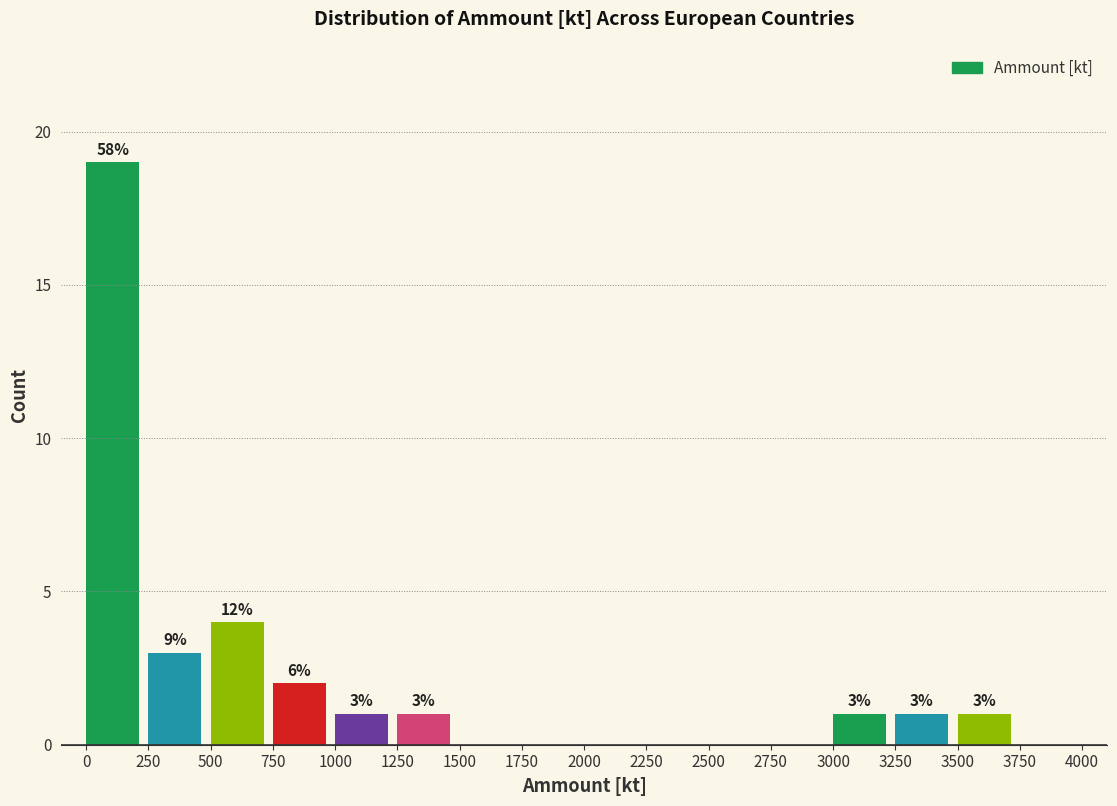

Which range on the x-axis has the tallest bar?

0 to 250